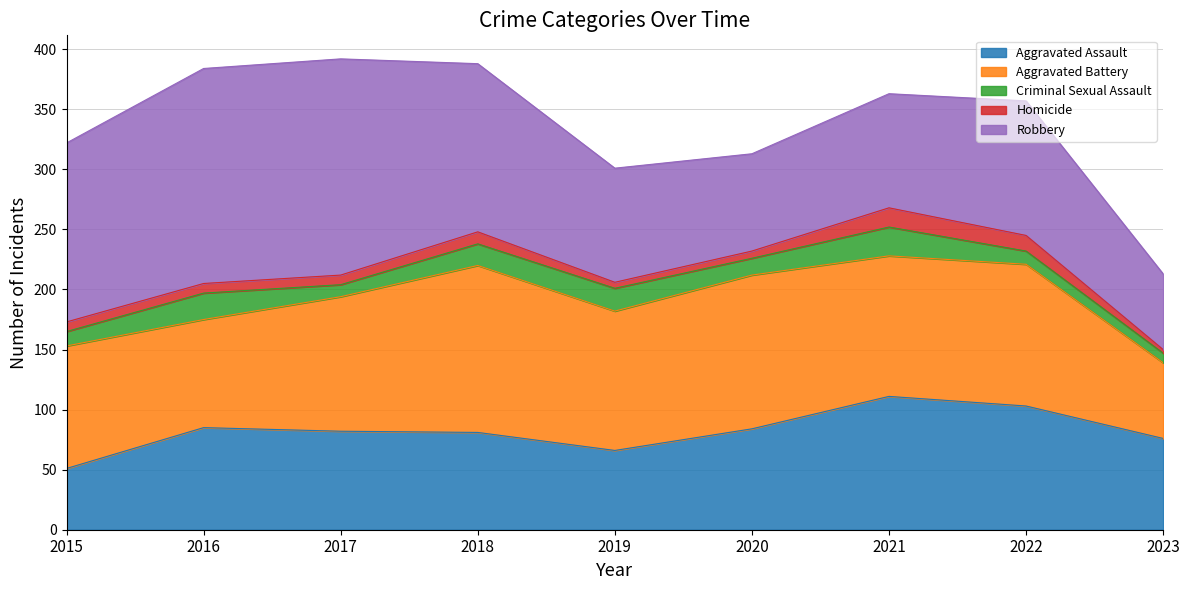

Which series has the largest range (max minus min)?

Robbery